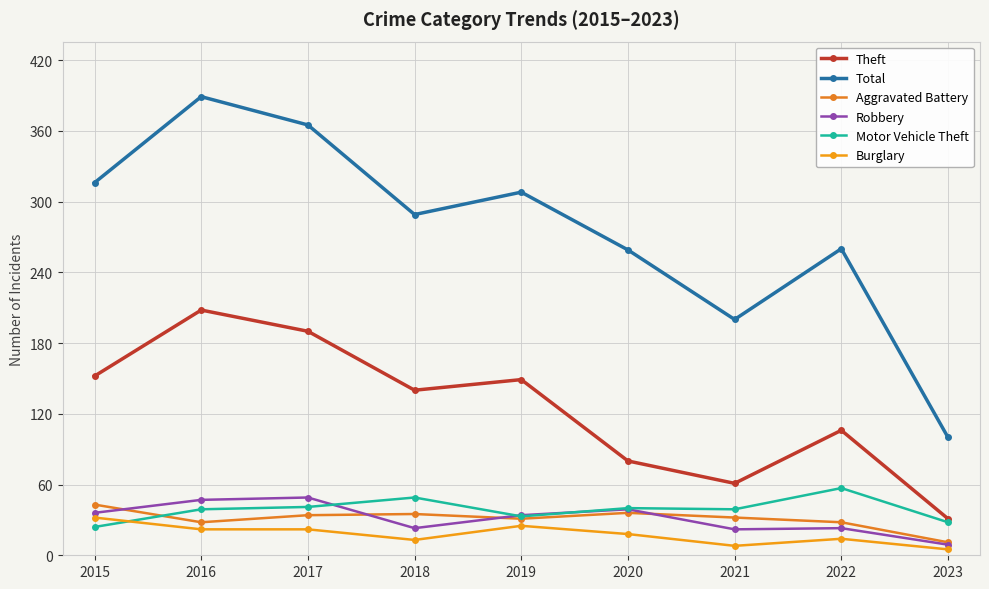

Between 2018 and 2022, which is larger?

2018